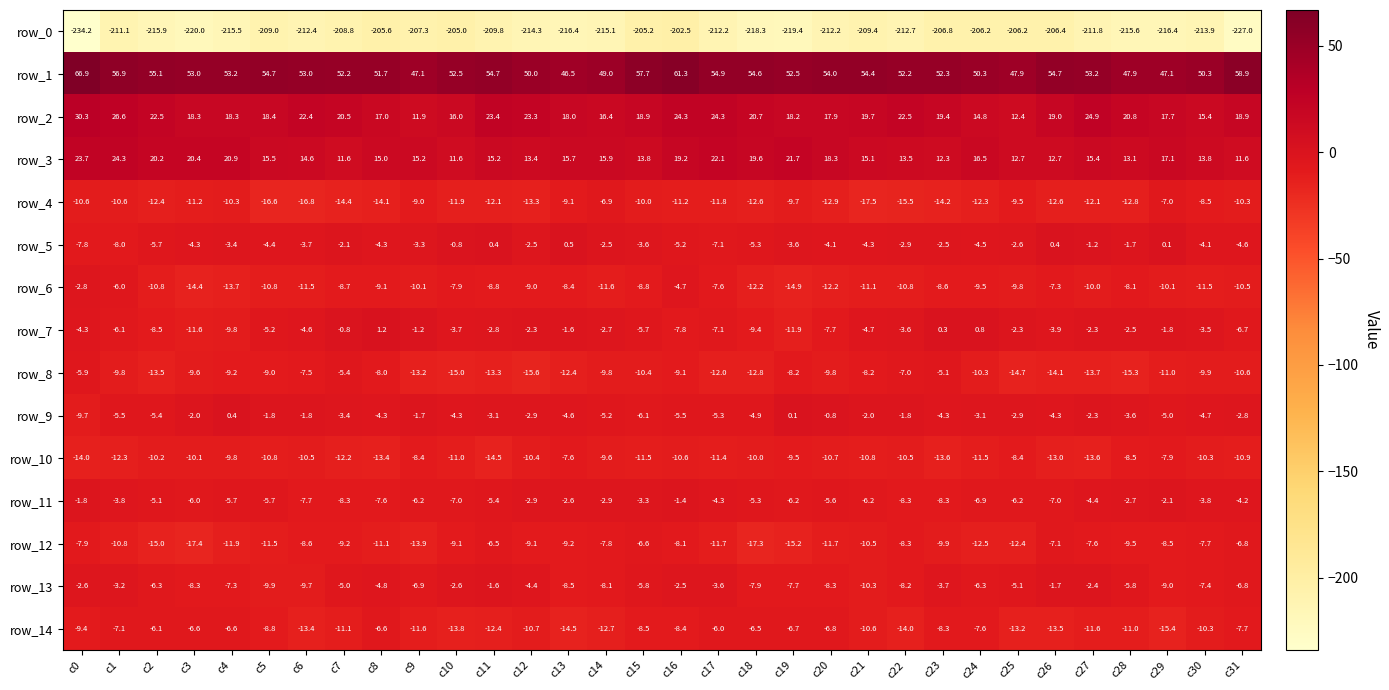

At which category does the chart reach its peak across all series?

c0